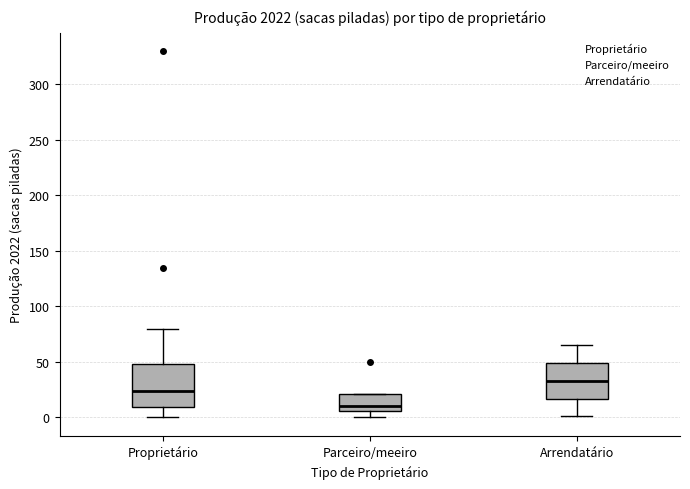

Which box is the tallest, from its lower edge to its upper edge?

Proprietário